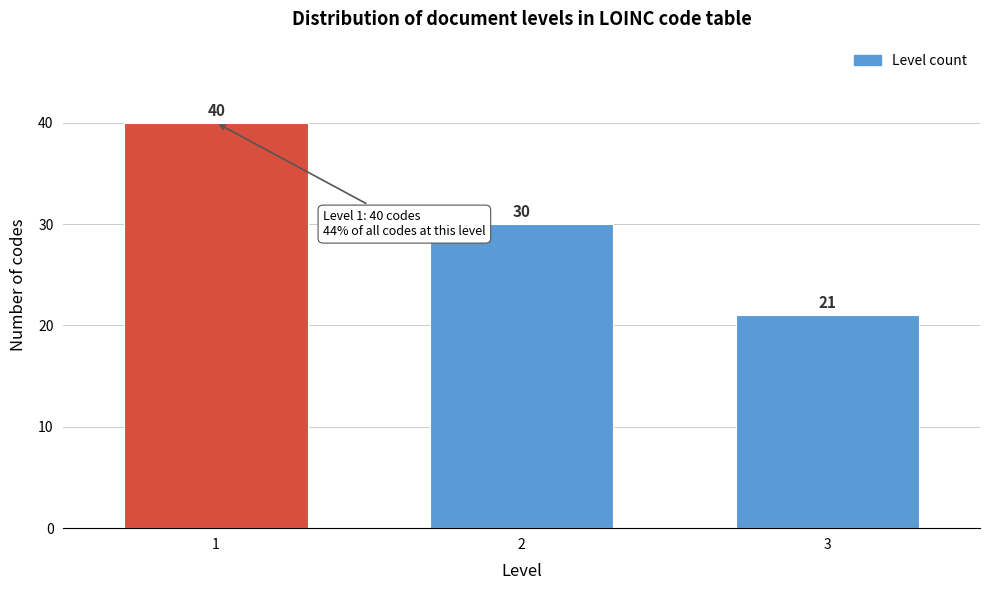

Reading left to right, extract all data points from this chart.

40	30	21